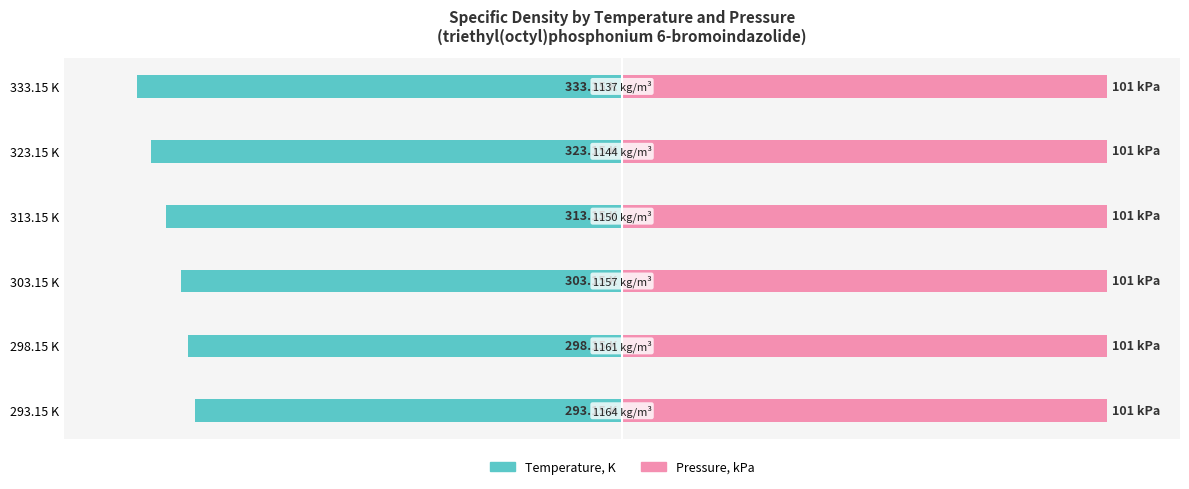

How many bars are there in total?

12